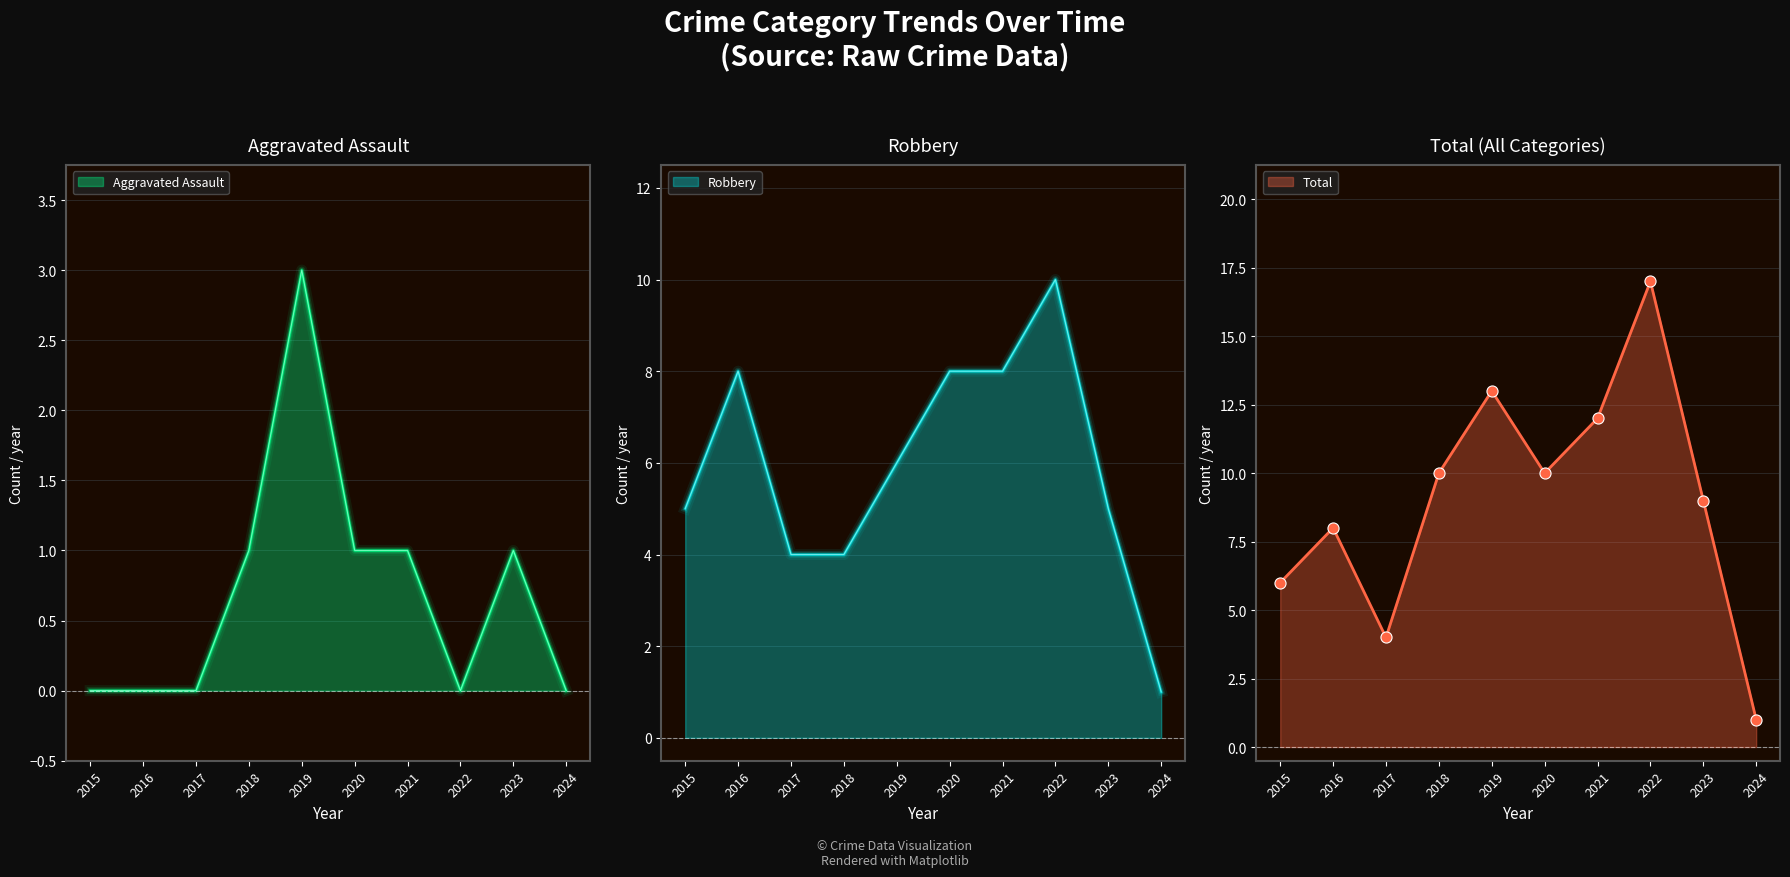

List the labels in order of Total value, largest first.

2022, 2019, 2021, 2018, 2020, 2023, 2016, 2015, 2017, 2024